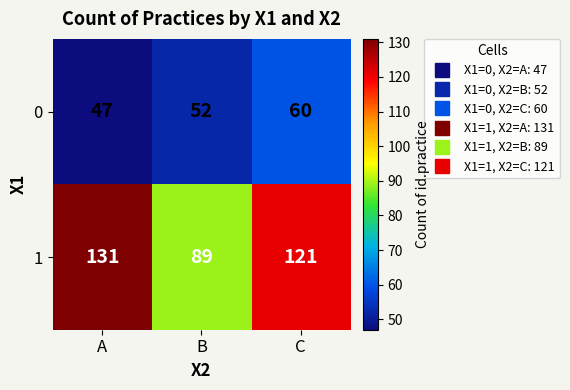

At which category is the sum across all series the highest?

C